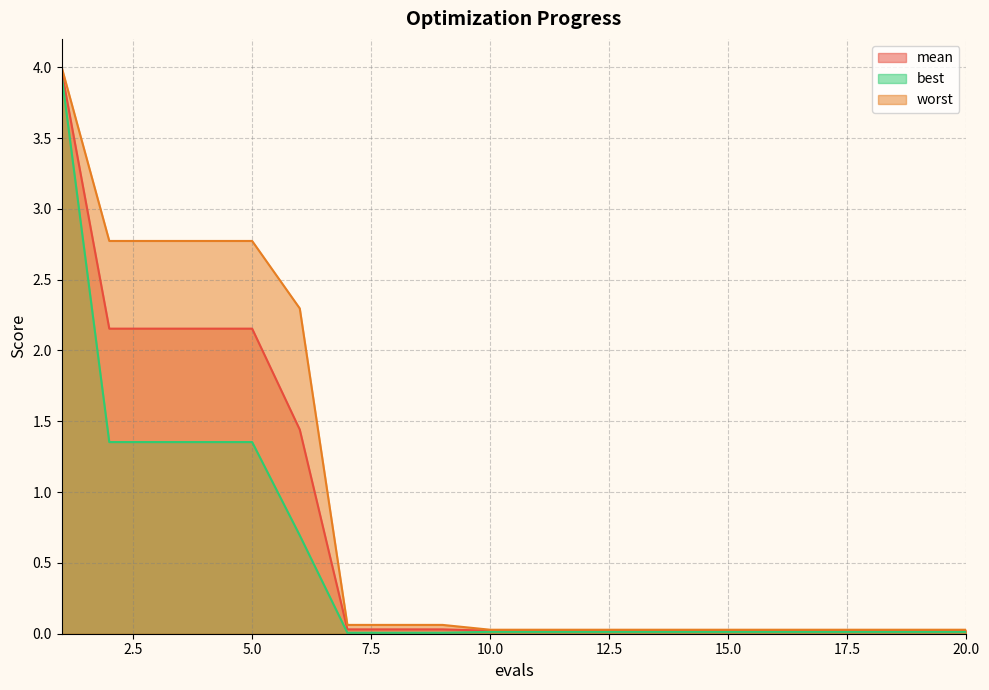

Between 7 and 17, which series saw the biggest shift?

worst